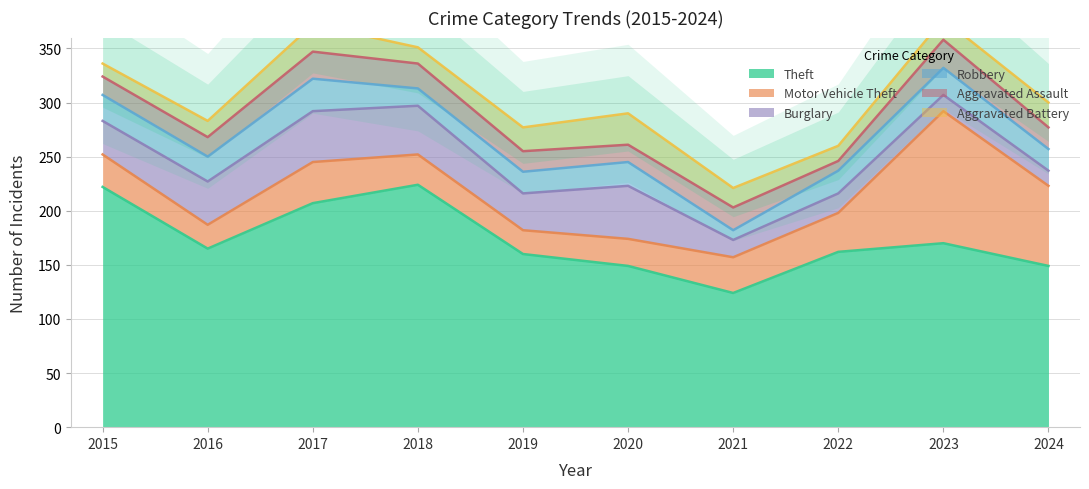

What are all the series names shown in the legend?

Theft, Motor Vehicle Theft, Burglary, Robbery, Aggravated Assault, Aggravated Battery